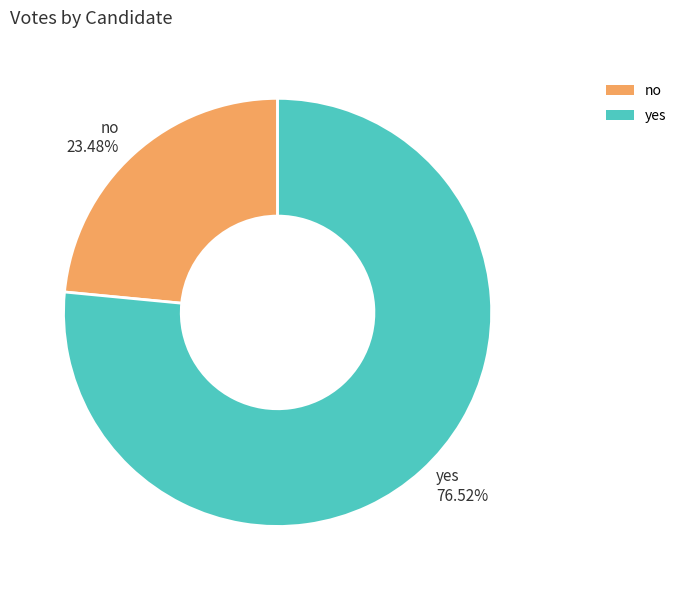

To the nearest percent, what is the average slice percentage?

50%